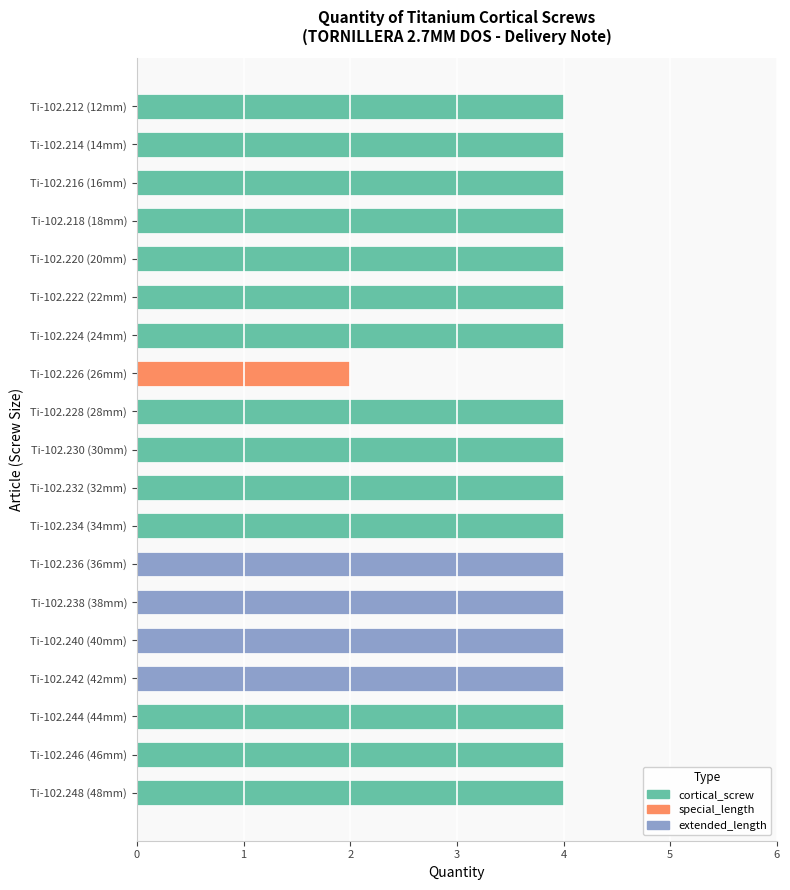

What is the greatest value displayed?

4